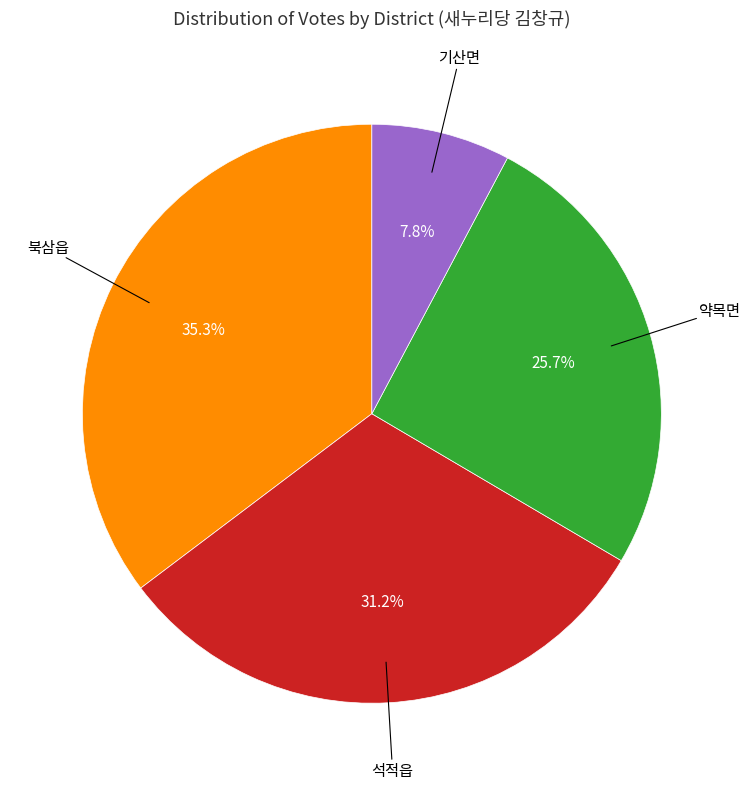

Count the number of slices in the pie.

4